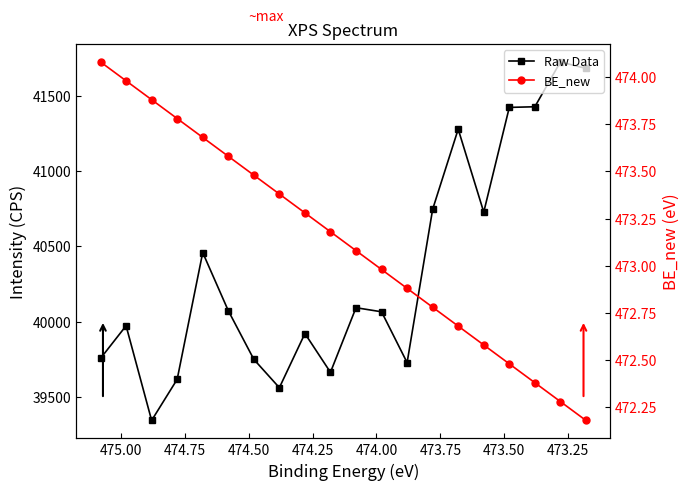

True or false: BE_new and Raw Data cross at least once.

False